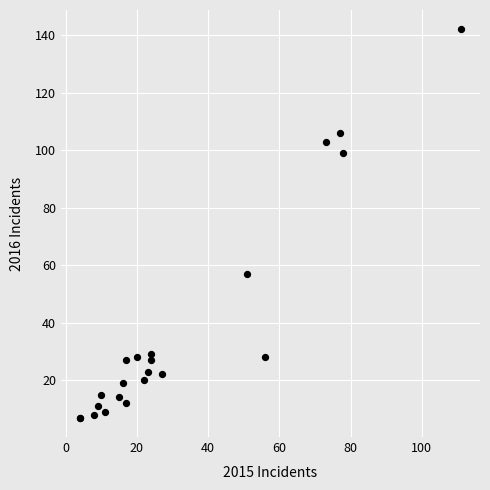

What Y value in the scatter plot is closest to 74?

57